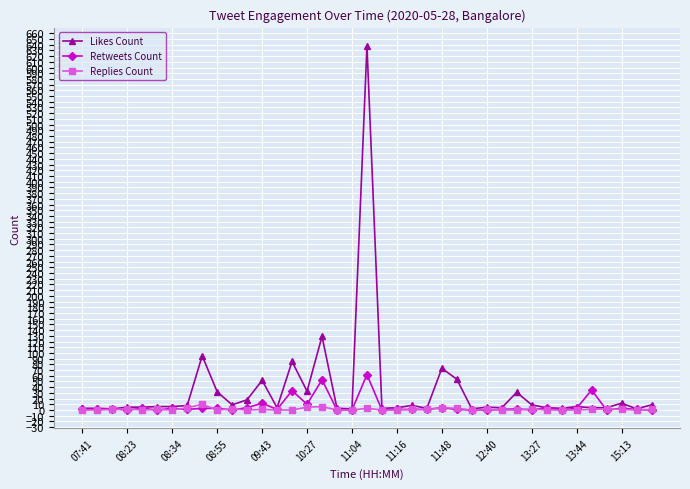

Which series has the largest total across all categories?

Likes Count